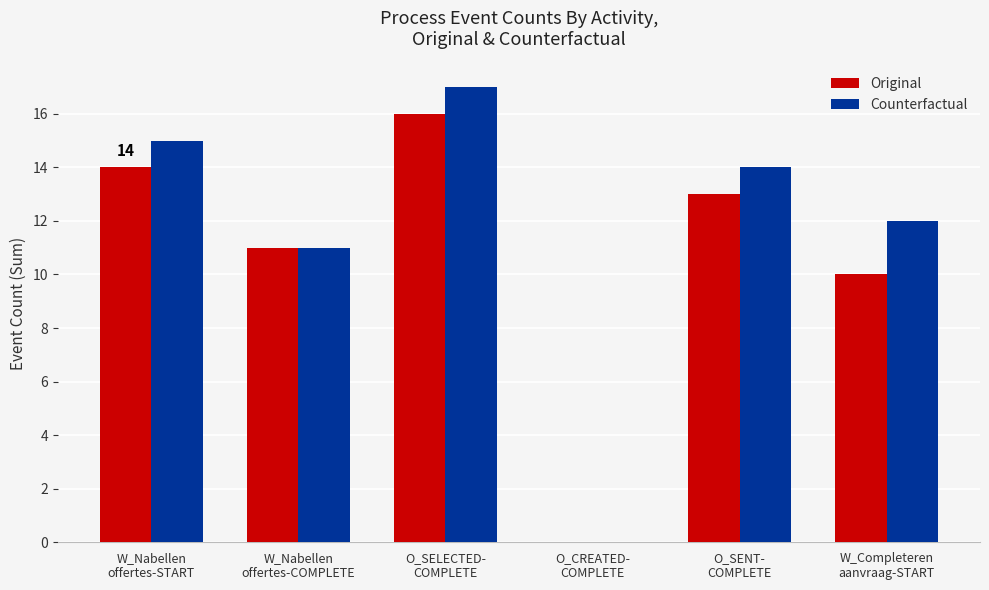

At which category is the sum across all series the highest?

O_SELECTED-
COMPLETE